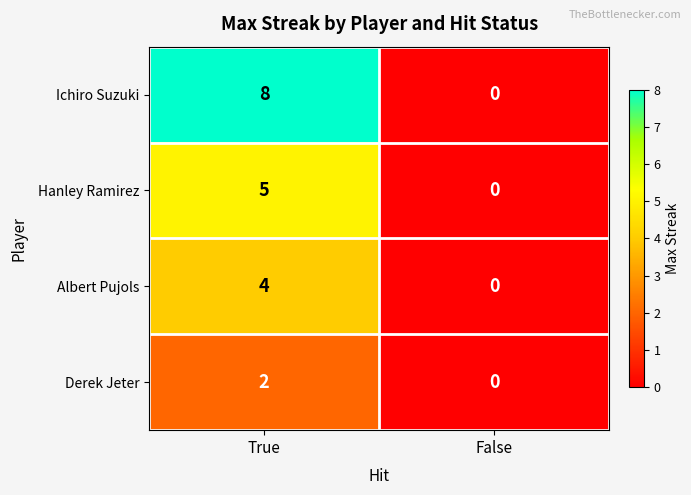

Between True and False, which series saw the biggest shift?

Ichiro Suzuki